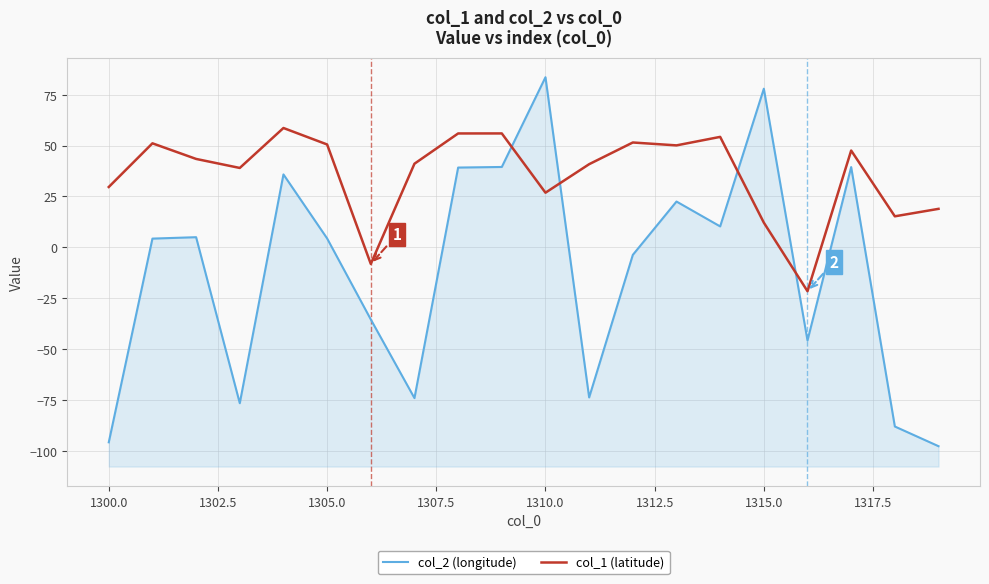

How many times do col_2 (longitude) and col_1 (latitude) cross each other?

4